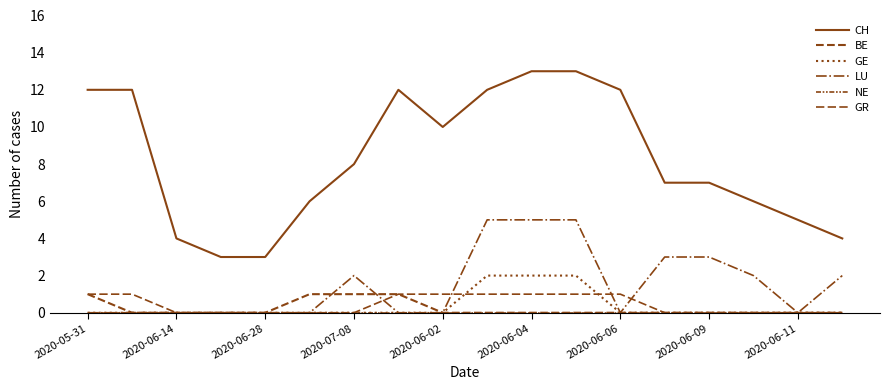

How many lines are shown in the chart?

6